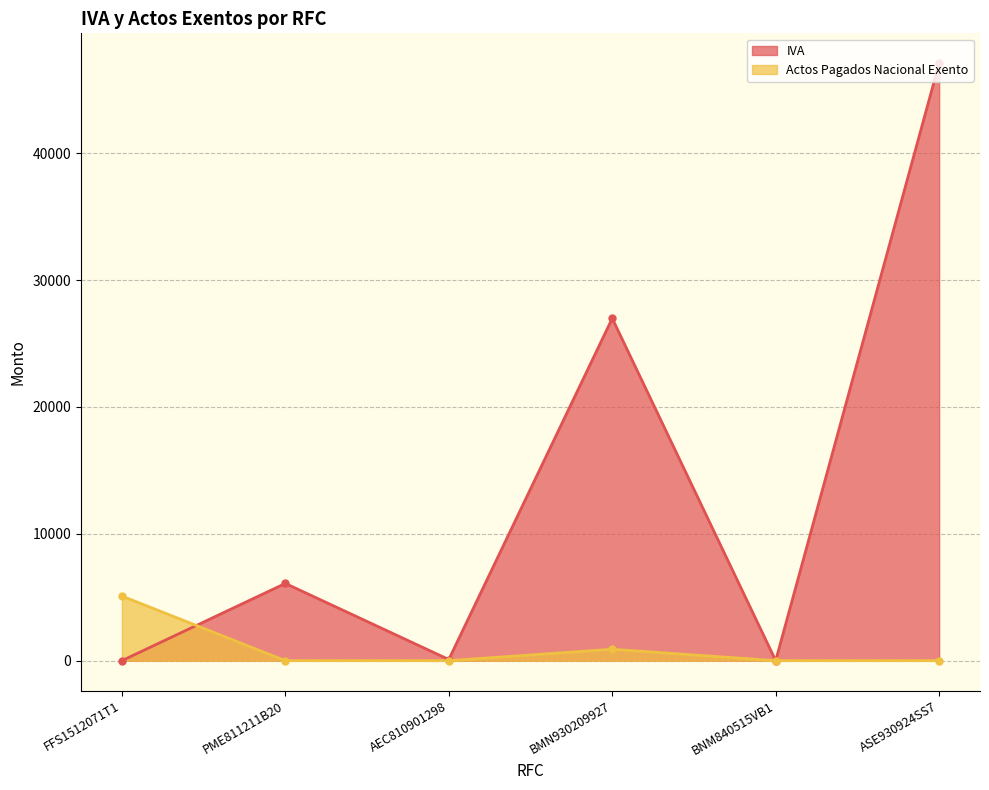

How many values in the IVA series exceed 6088?

3